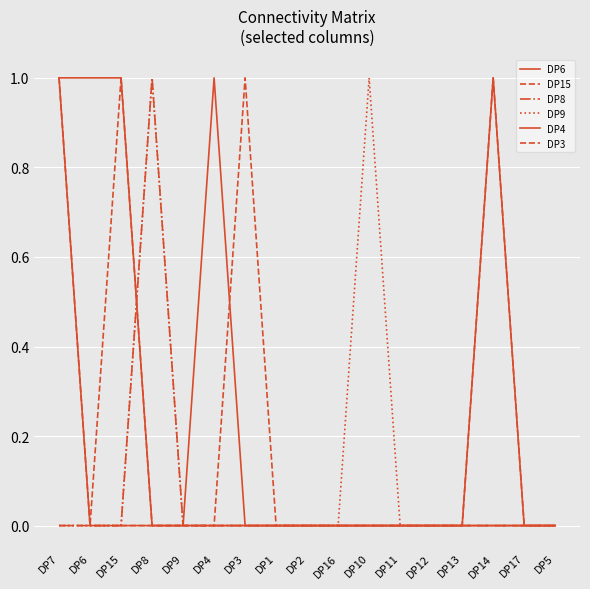

List the series in order of their peak value, lowest first.

DP6, DP15, DP8, DP9, DP4, DP3